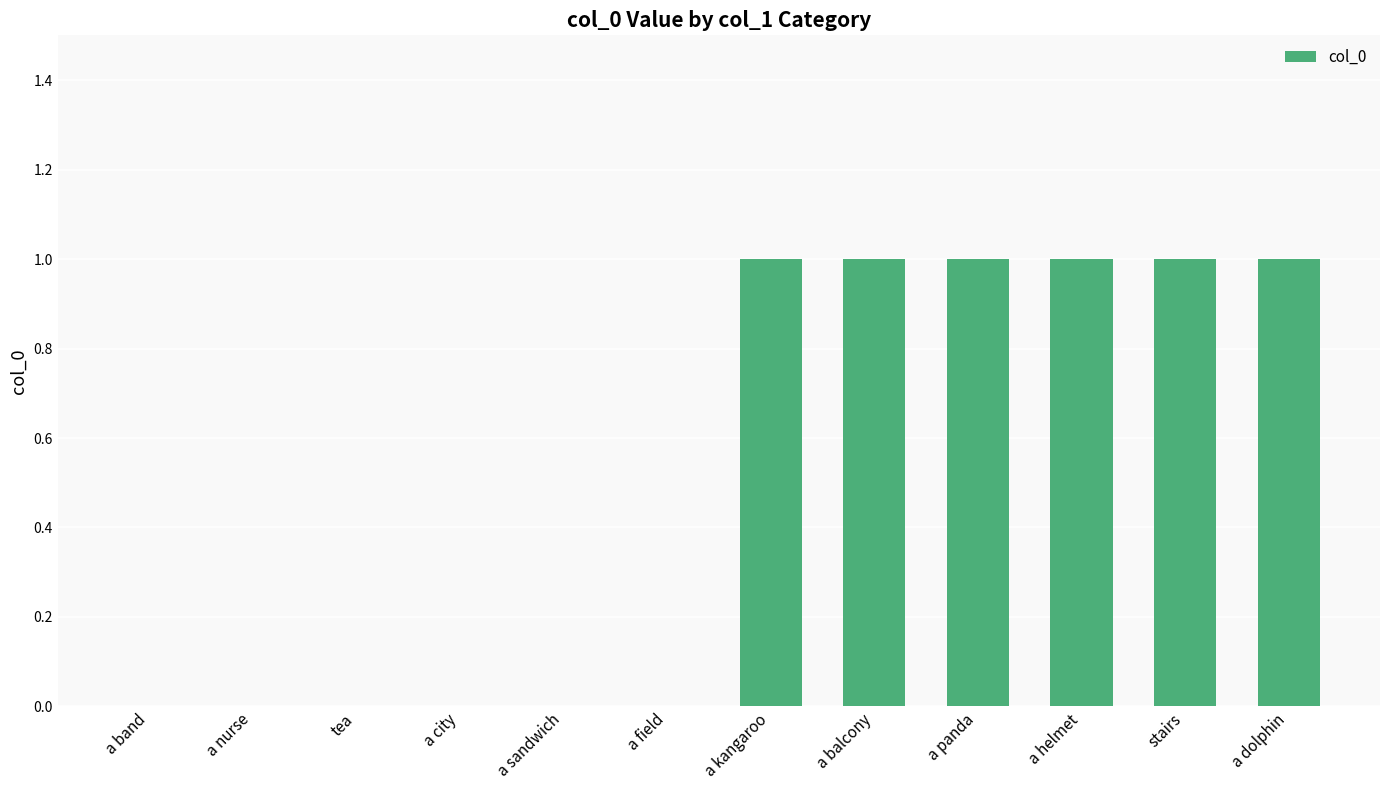

What is the sum of the values at a field and a balcony?

1